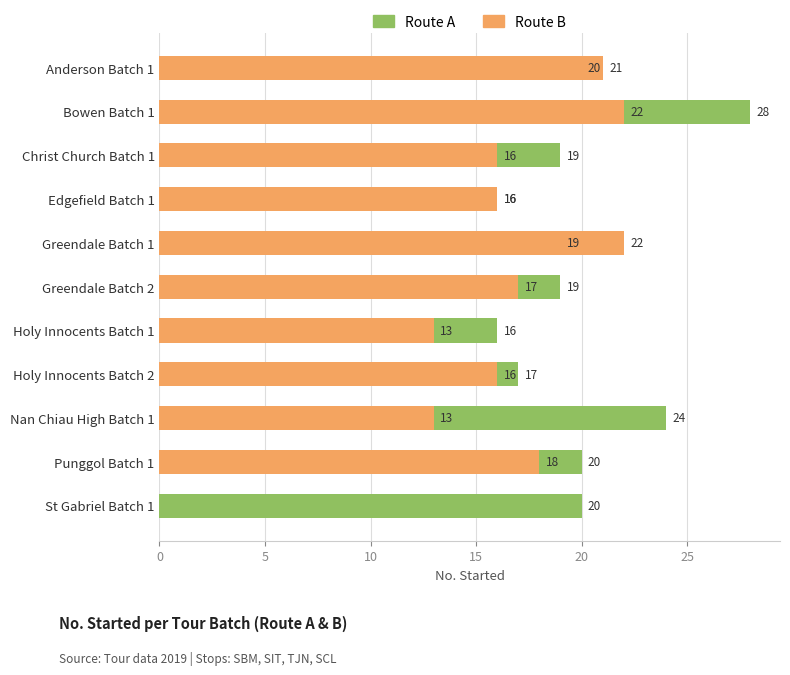

Rank the series by their maximum value, from highest to lowest.

Route A, Route B